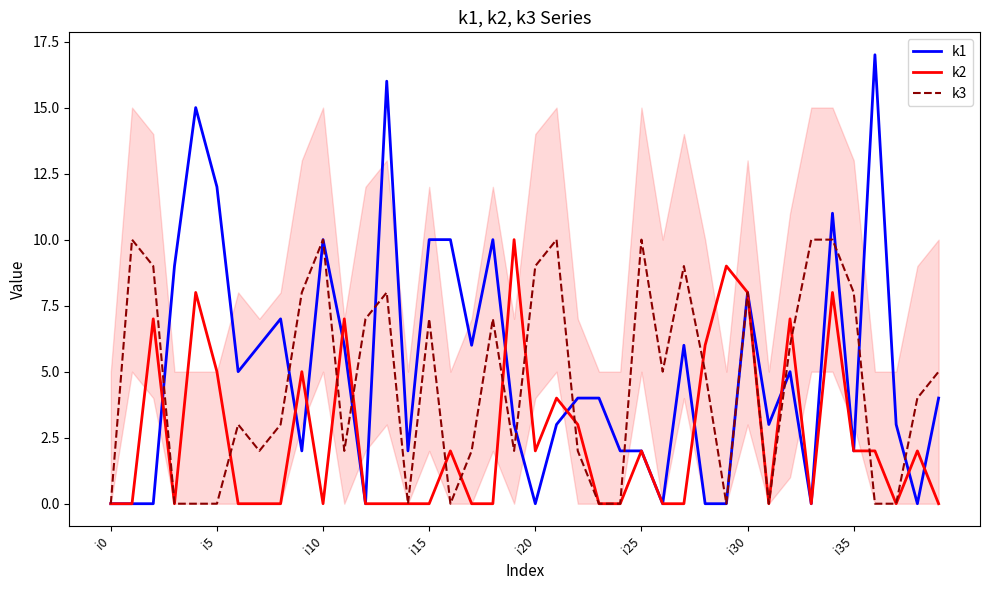

What is the greatest value displayed?

17